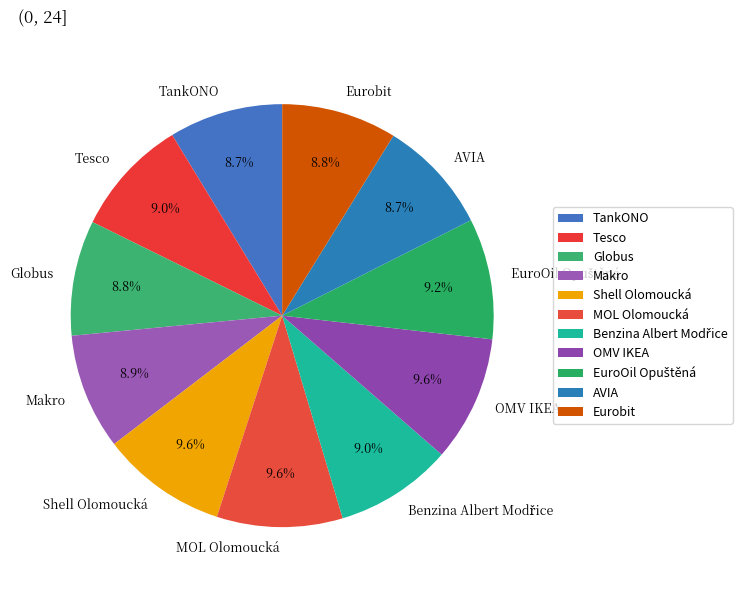

To the nearest percent, what is the average slice percentage?

9%